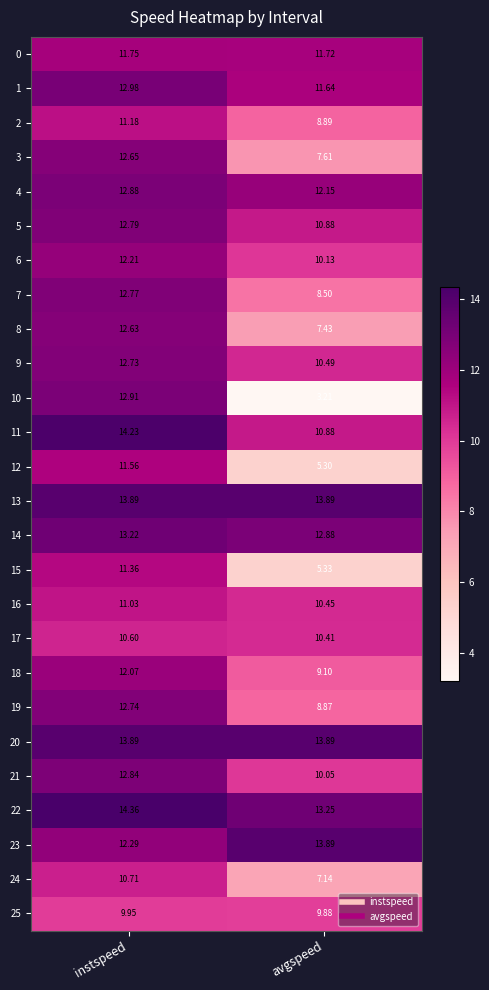

At which label is 18 closest to 10?

avgspeed